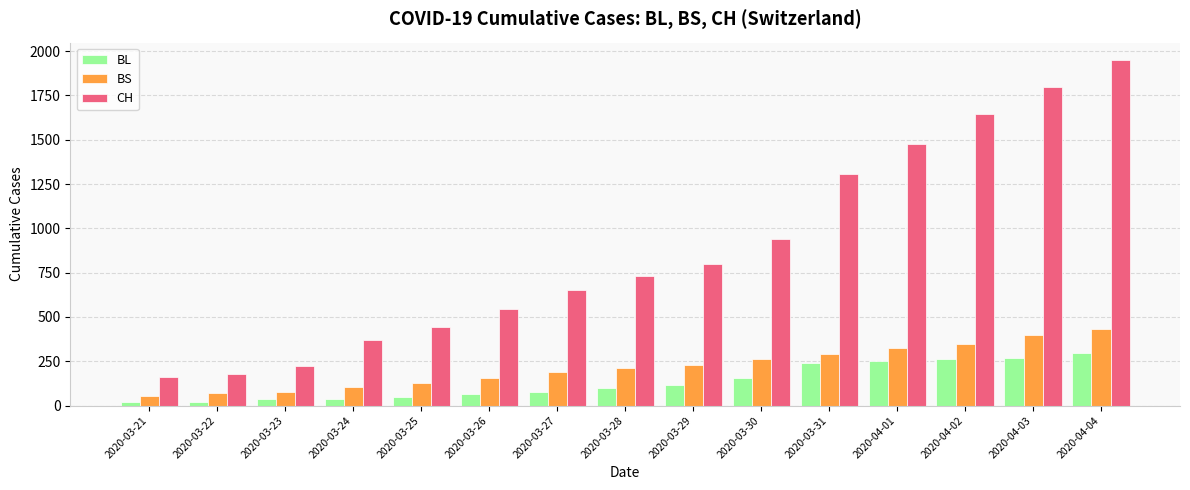

What is the lowest value of the BS series?

57